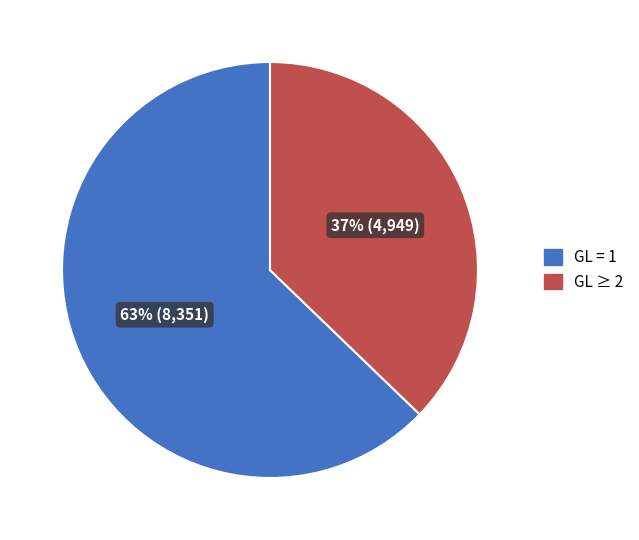

To the nearest percent, what is the average slice percentage?

50%